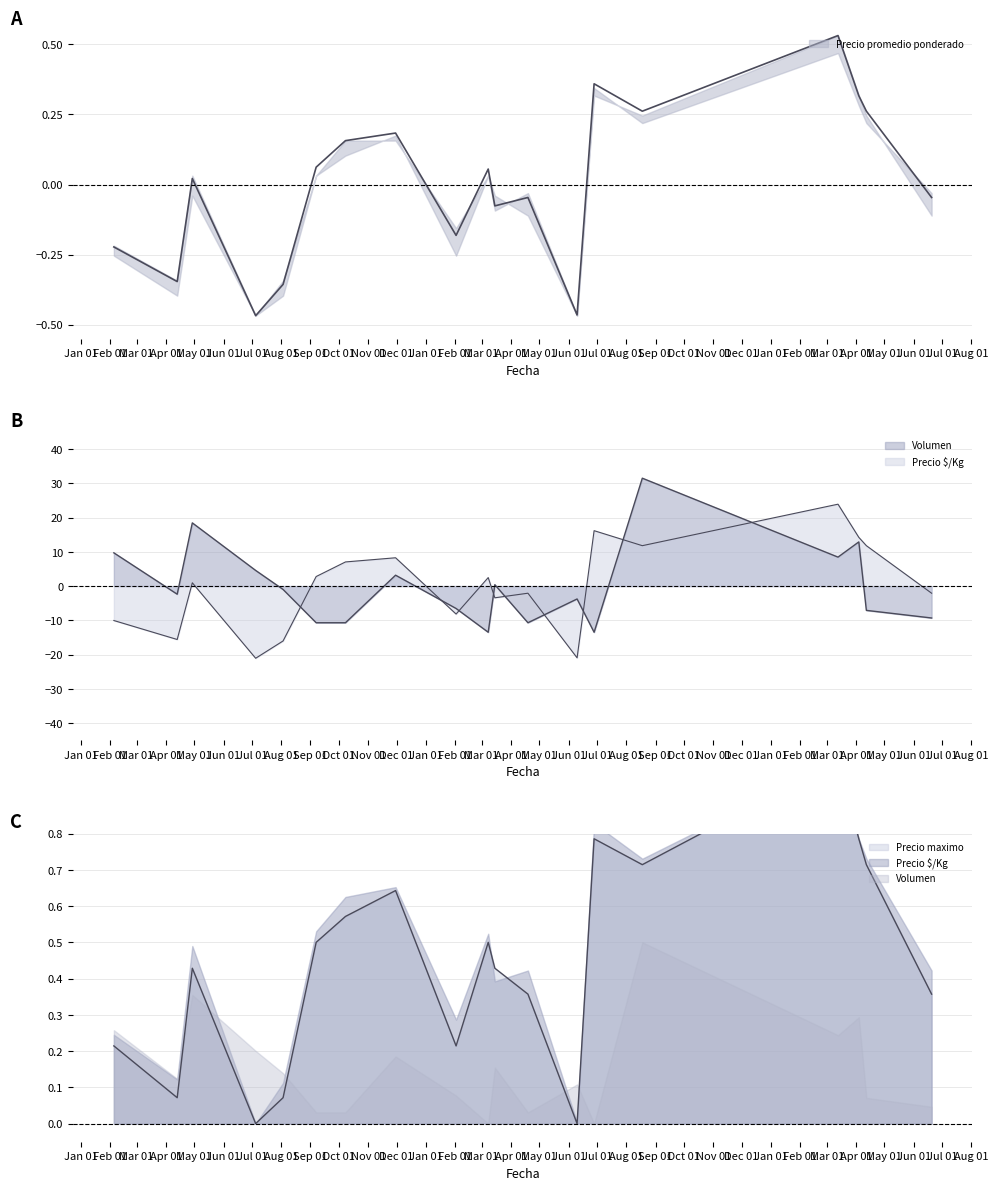

Does the chart display data point markers on the line(s)?

No